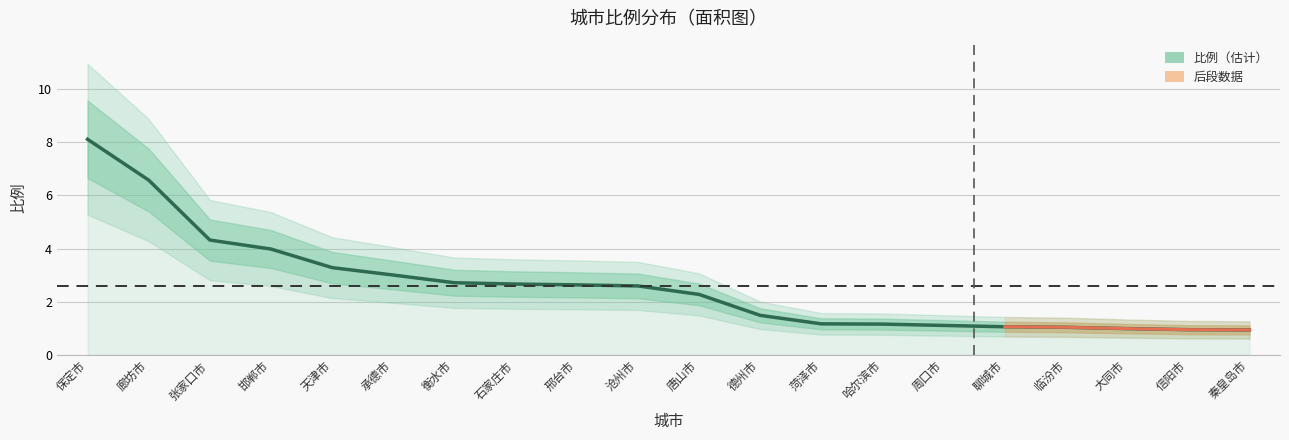

What is the change in value from 沧州市 to 唐山市?

-0.3